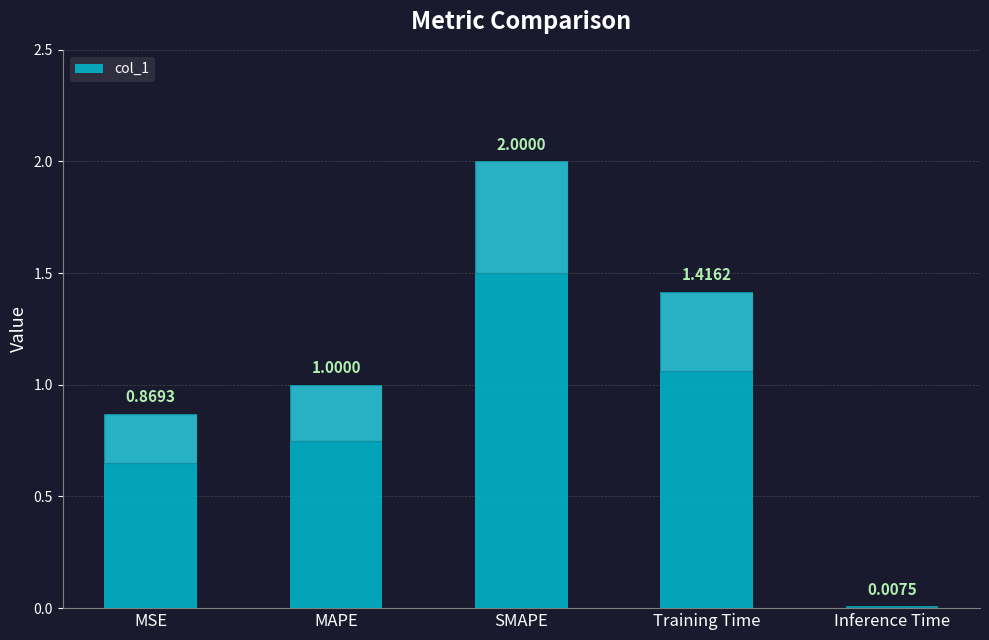

At which label is the value closest to 1?

MAPE